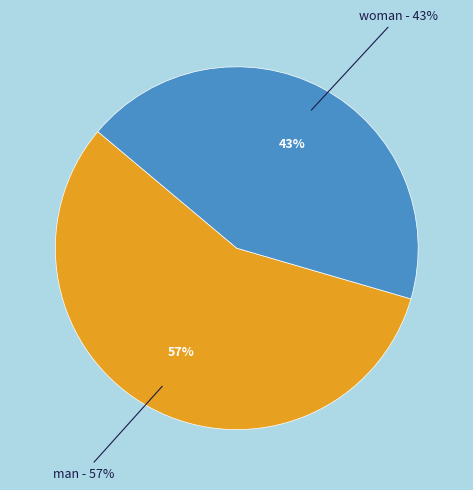

Which slice is the largest?

man